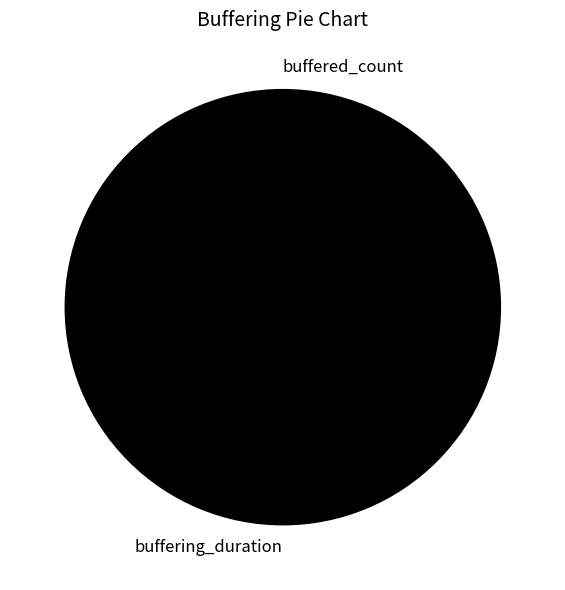

To the nearest percent, what is the difference between the buffering_duration and buffered_count slice percentages?

100%